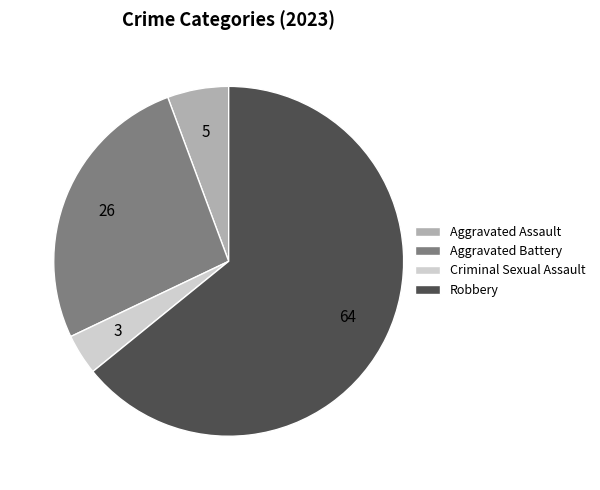

Do Aggravated Battery and Criminal Sexual Assault together represent more than half of the pie?

No